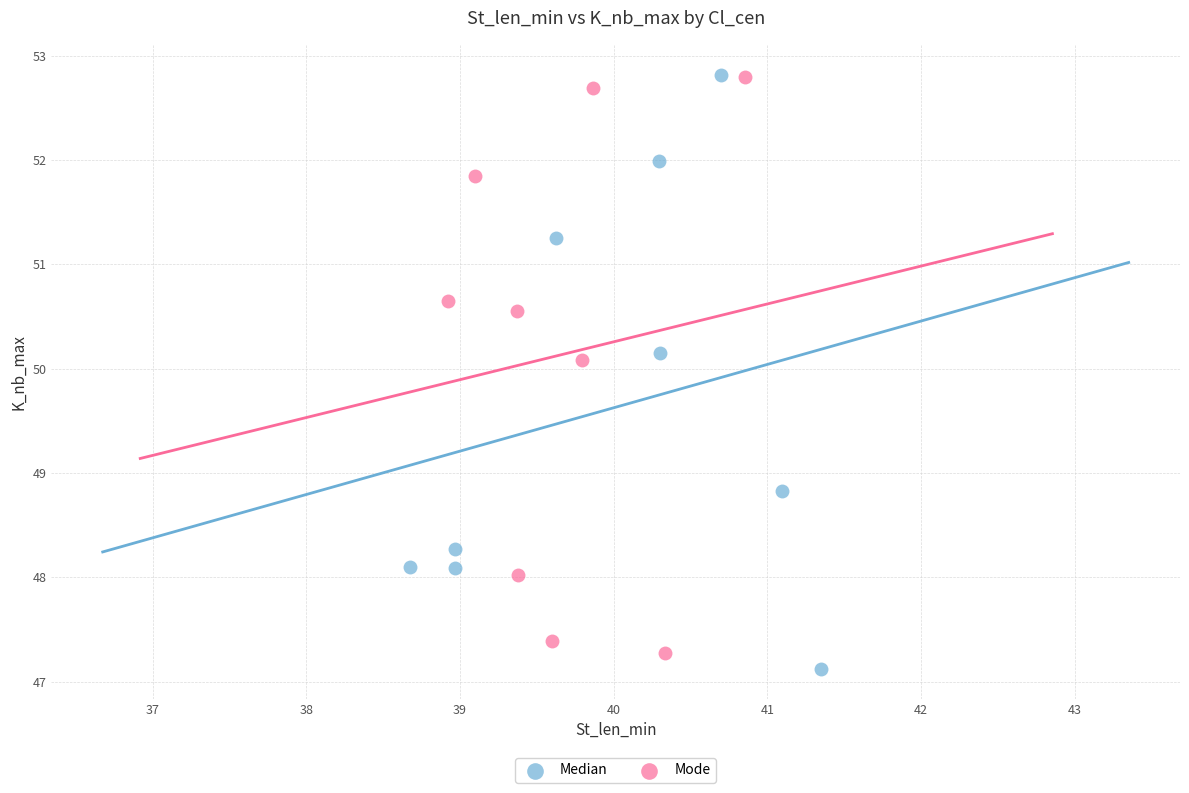

Which series has the largest Y range (max minus min)?

Median